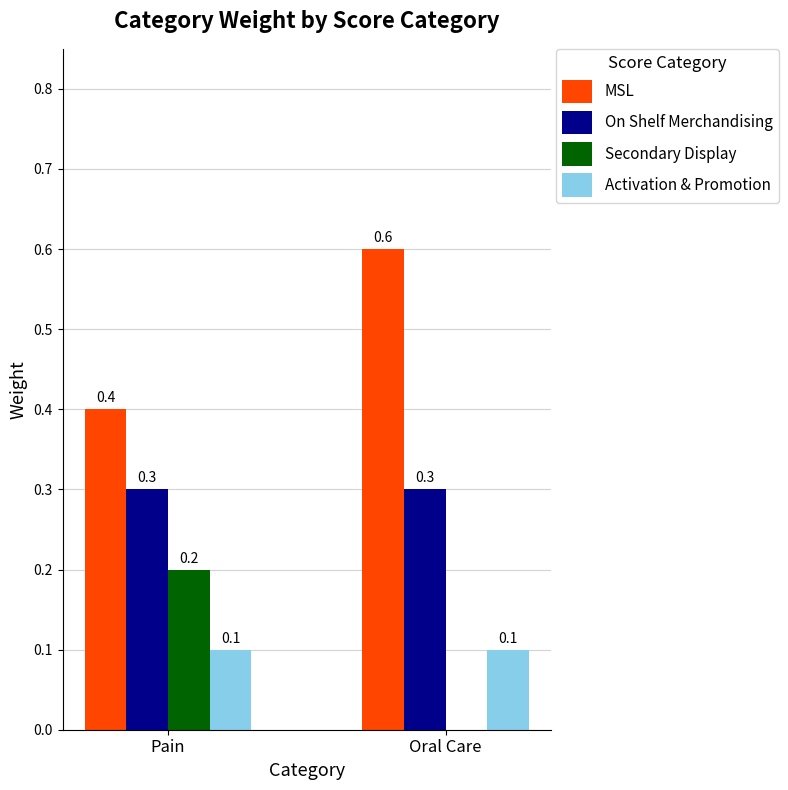

How many groups of bars are there?

2